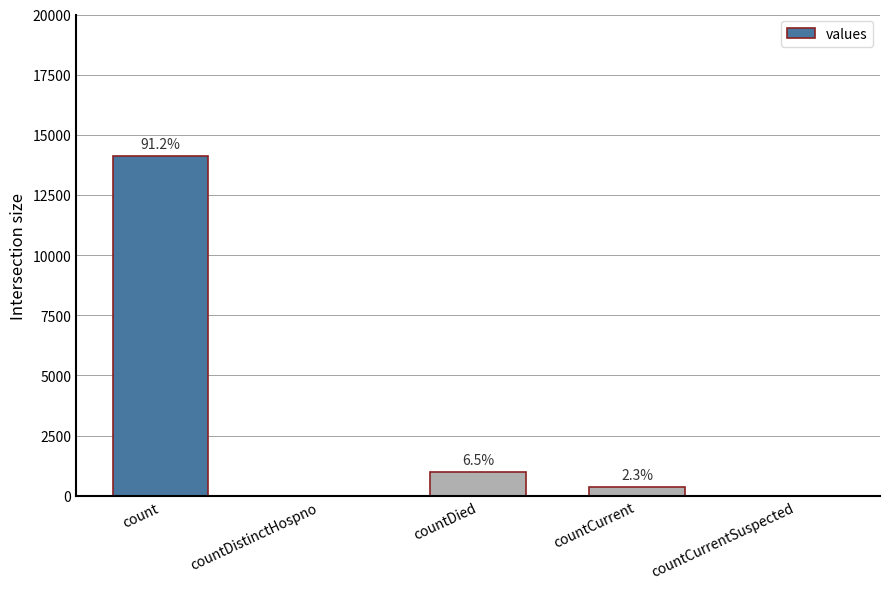

Where does the data first go above 363?

count